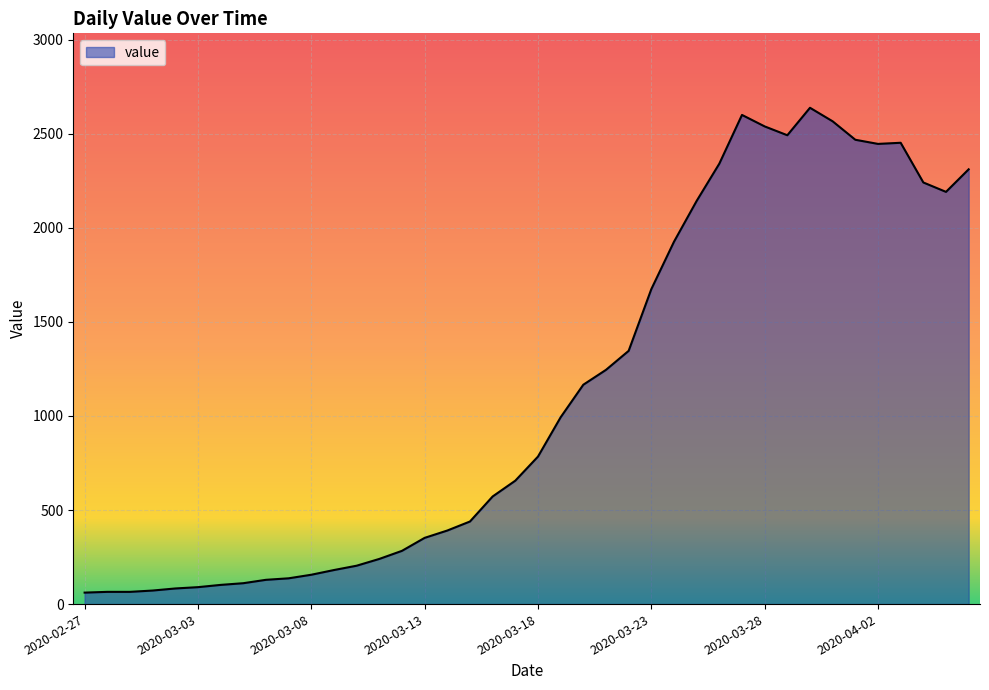

Does the chart display data point markers on the line(s)?

No